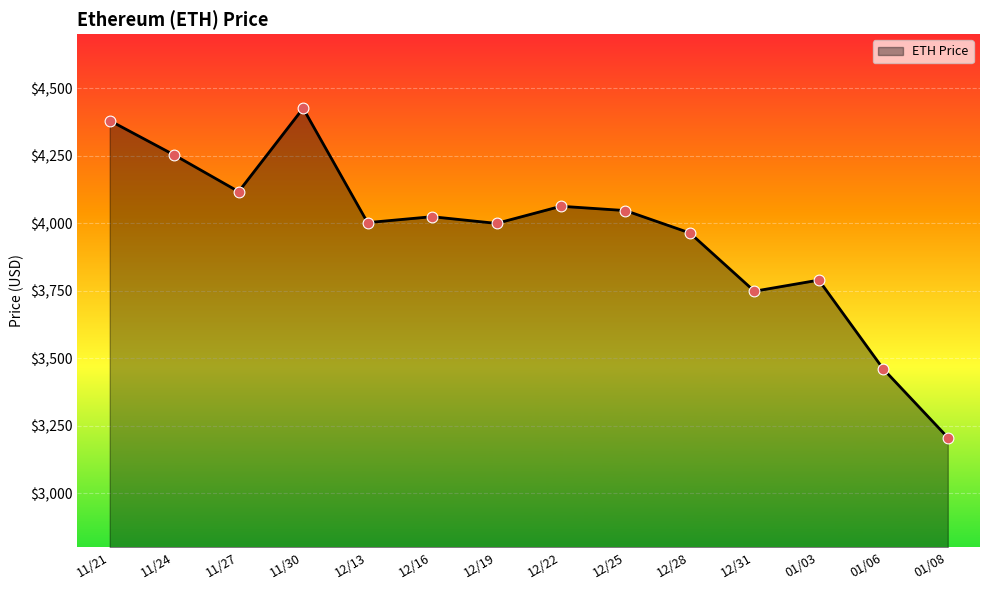

Between 11/27 and 12/22, which is larger?

11/27